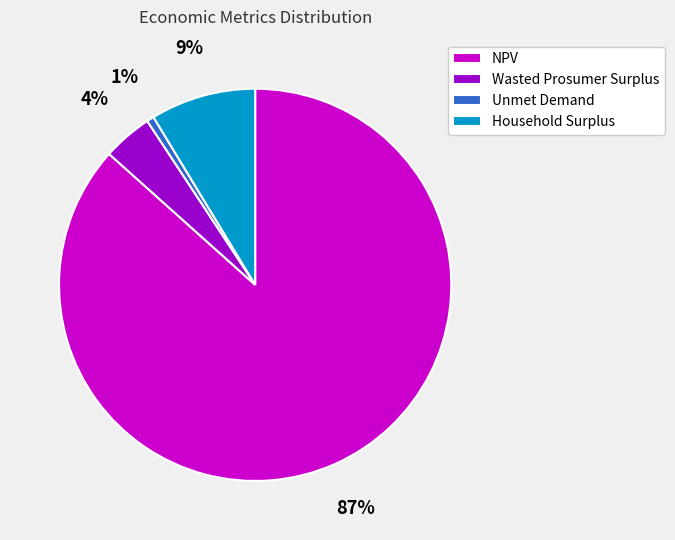

Rank the categories by value from lowest to highest.

Unmet Demand, Wasted Prosumer Surplus, Household Surplus, NPV